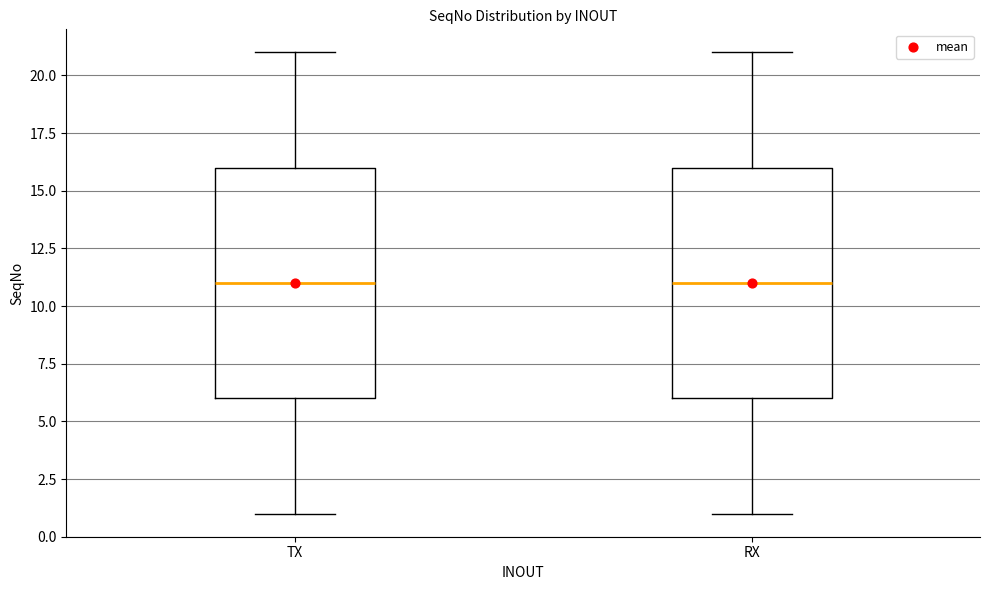

Reading left to right, transcribe this box plot: for each box, give where its median line is, the range the box spans, and where its two whiskers end, as read against the y-axis. The values are not printed on the chart, so give them approximately, as read against the axis.

TX: median 11, box 6 to 16, whiskers 1 to 21
RX: median 11, box 6 to 16, whiskers 1 to 21